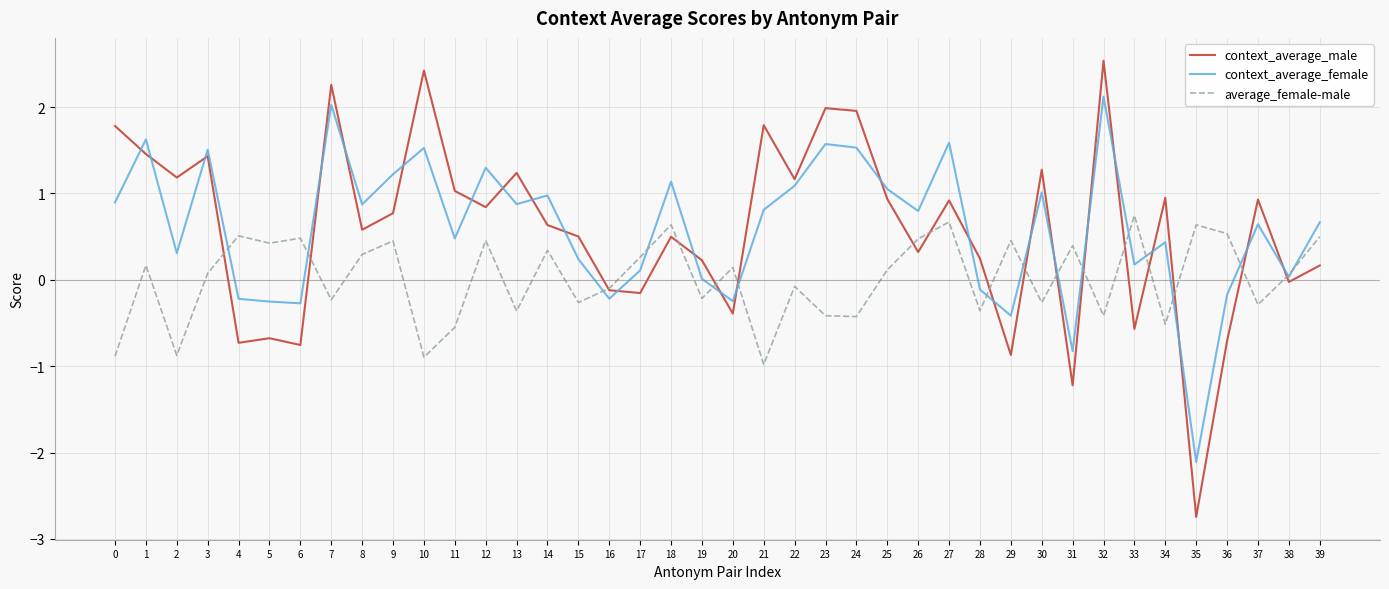

How many values in the average_female-male series exceed 0?

22